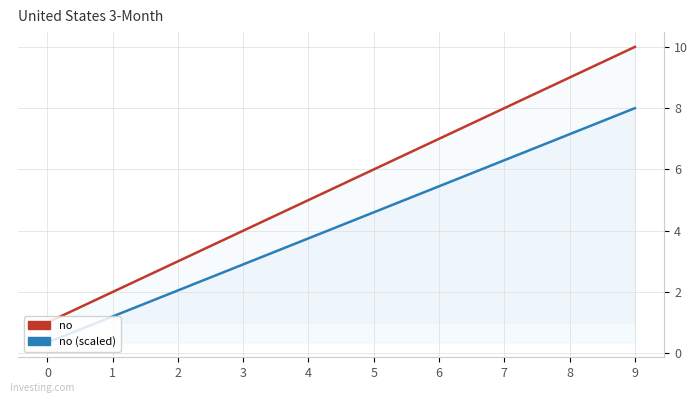

Reading right to left, list all the values displayed in this chart.

no: 9=10.0	8=9.0	7=8.0	6=7.0	5=6.0	4=5.0	3=4.0	2=3.0	1=2.0	0=1.0
no (scaled): 9=8.0	8=7.1	7=6.3	6=5.5	5=4.6	4=3.8	3=2.9	2=2.0	1=1.2	0=0.3